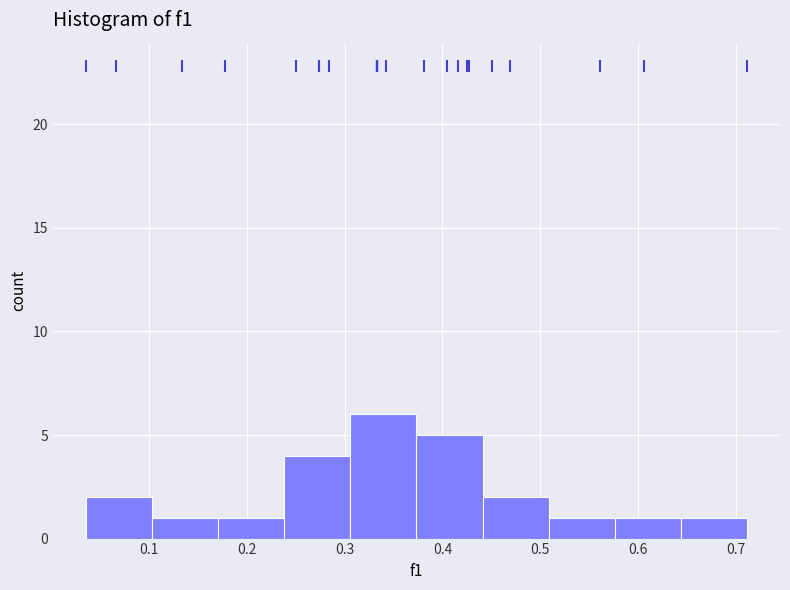

Reading left to right, list every bar in this chart as the range it spans on the x-axis followed by its height. Neither the bar edges nor the heights are printed on the chart, so give them approximately, as read against the axes.

0.04 to 0.10: 2
0.10 to 0.17: 1
0.17 to 0.24: 1
0.24 to 0.31: 4
0.31 to 0.37: 6
0.37 to 0.44: 5
0.44 to 0.51: 2
0.51 to 0.58: 1
0.58 to 0.64: 1
0.64 to 0.71: 1